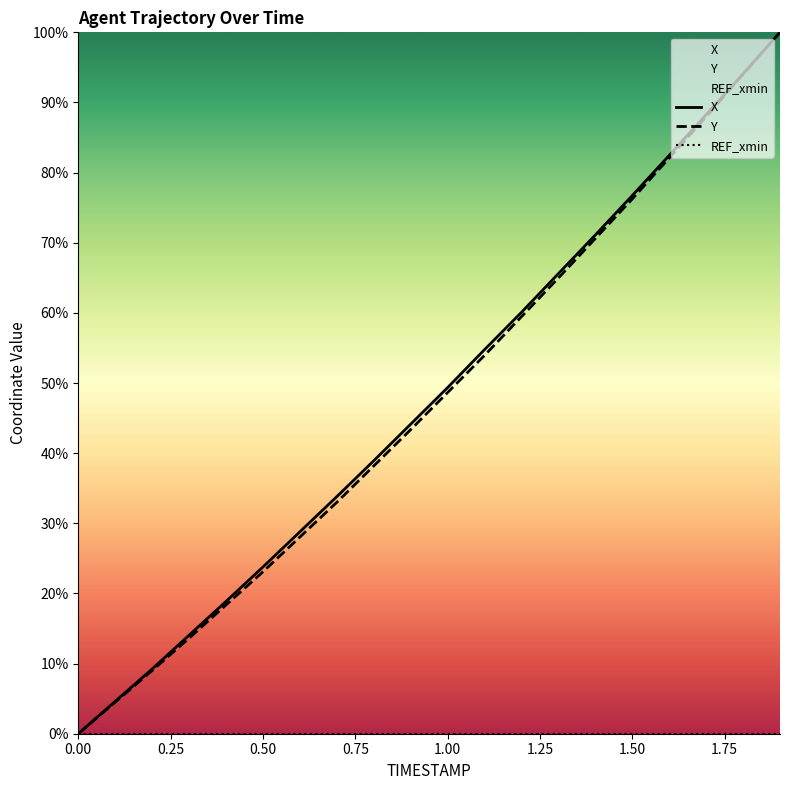

What is the highest value of the Y series?

100.0